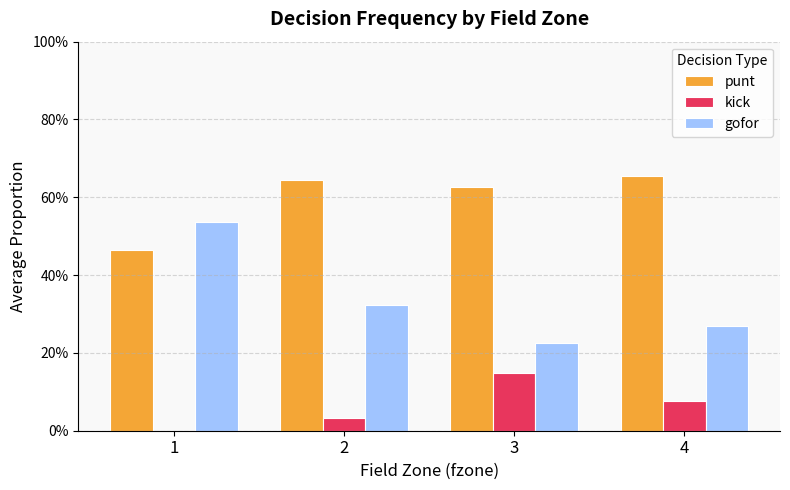

Which series changed the most between 1 and 4?

gofor